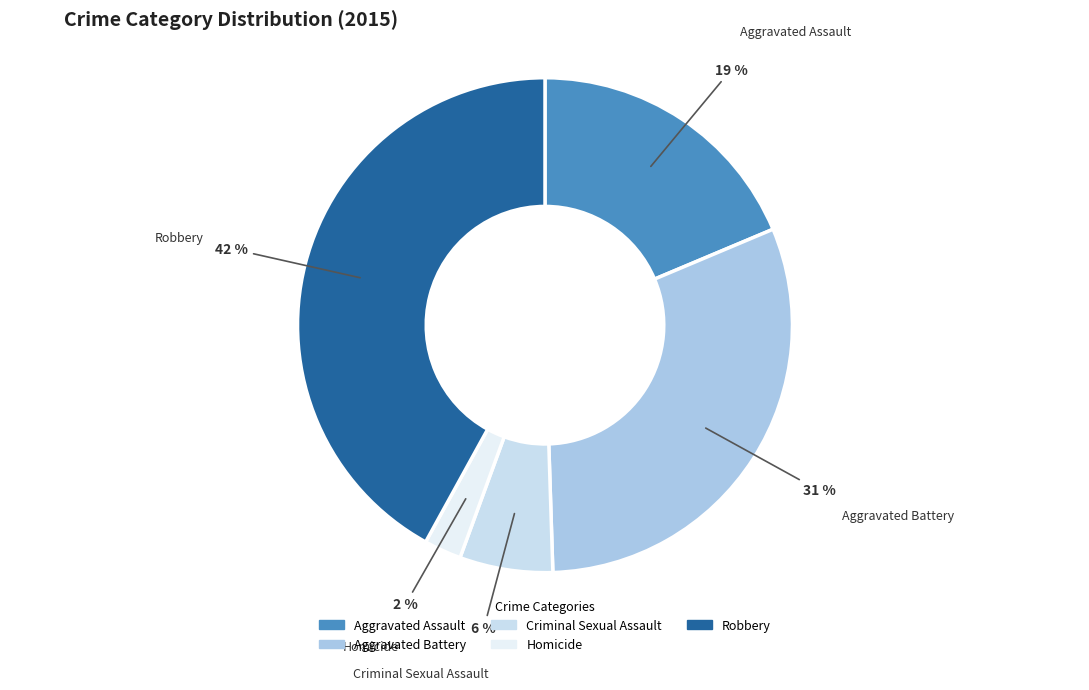

What is the largest slice in the pie chart?

Robbery